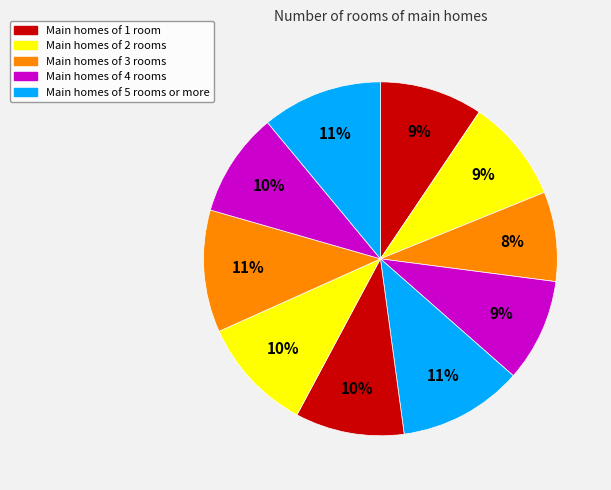

How many segments does this pie chart have?

10